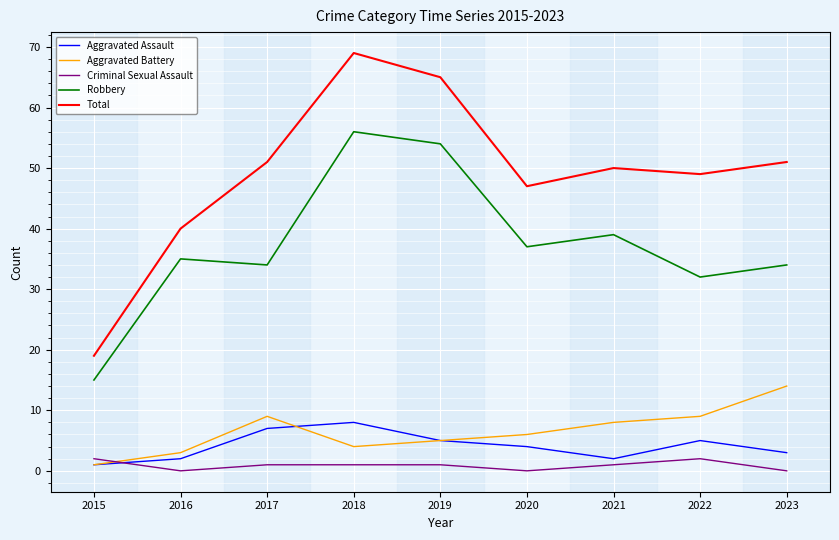

Is the value of Aggravated Battery at 2023 greater than the value of Criminal Sexual Assault at 2015?

Yes